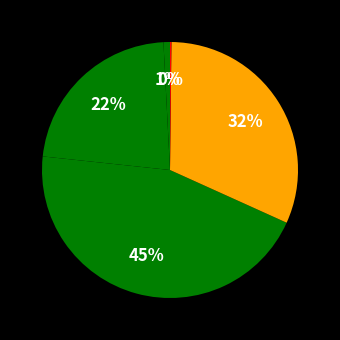

How many segments does this pie chart have?

5